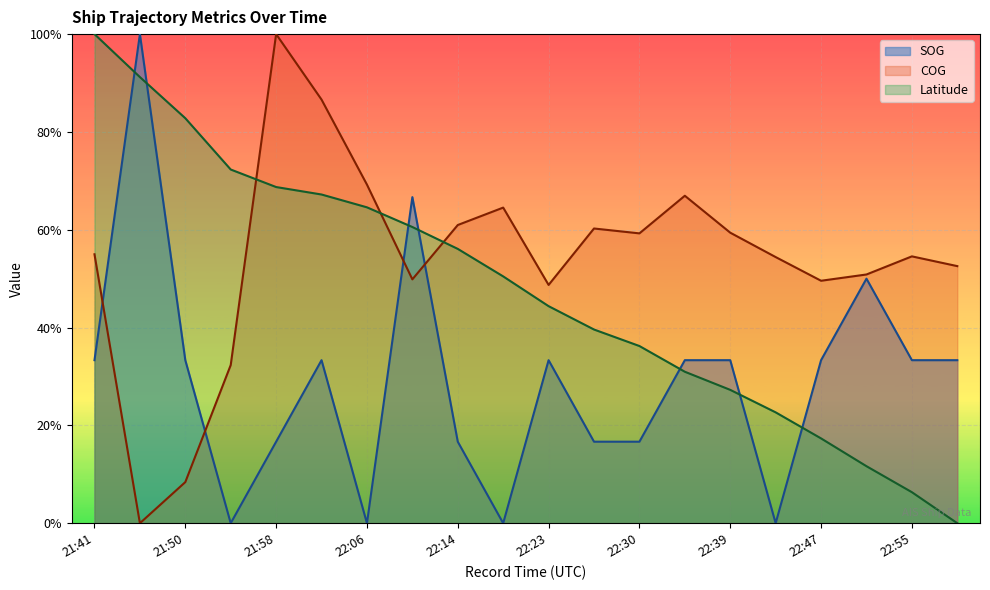

Where is the first local maximum for COG?

21:58